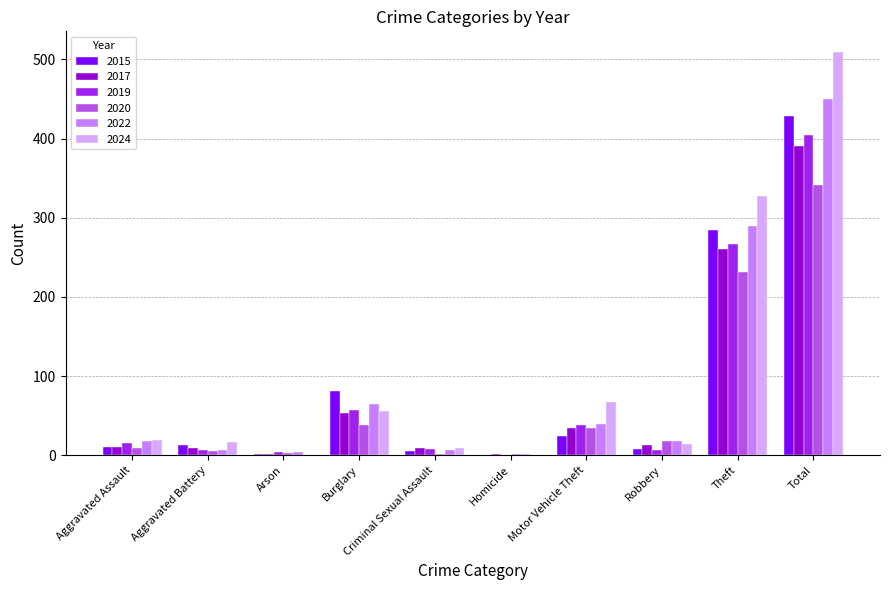

What is the sum of all 2017 values?

782